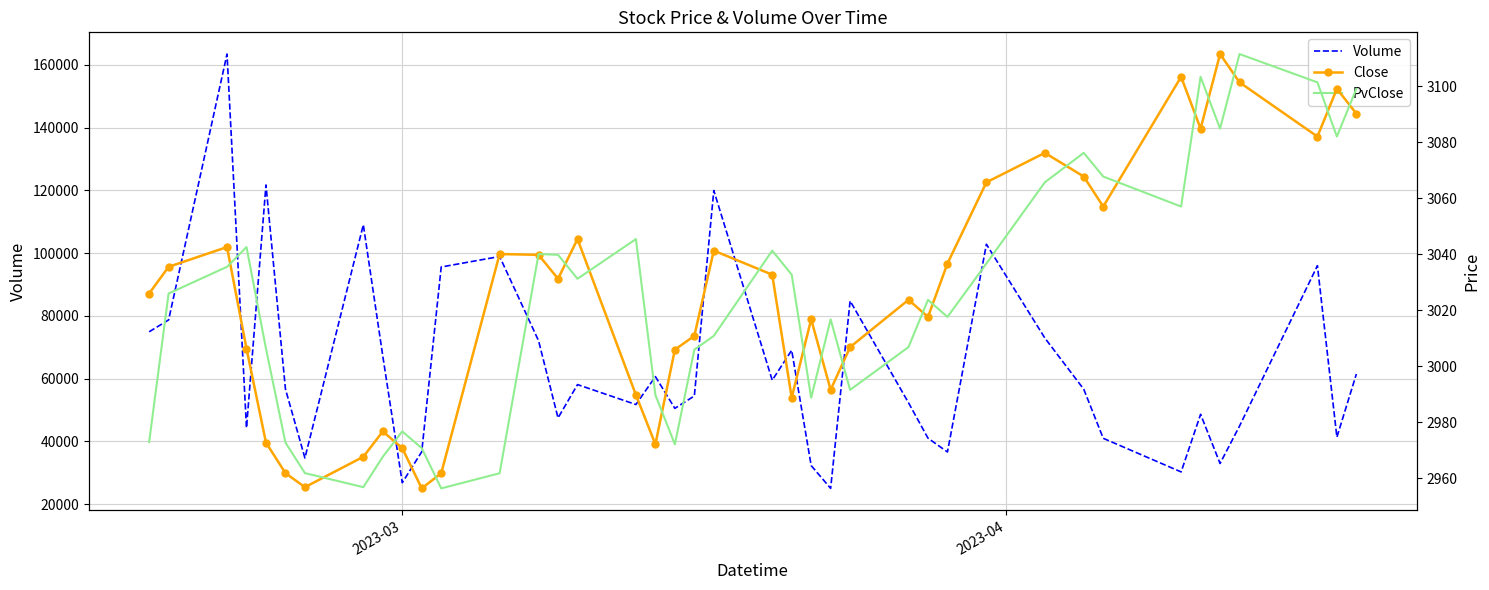

What is the maximum value for Volume?

163396